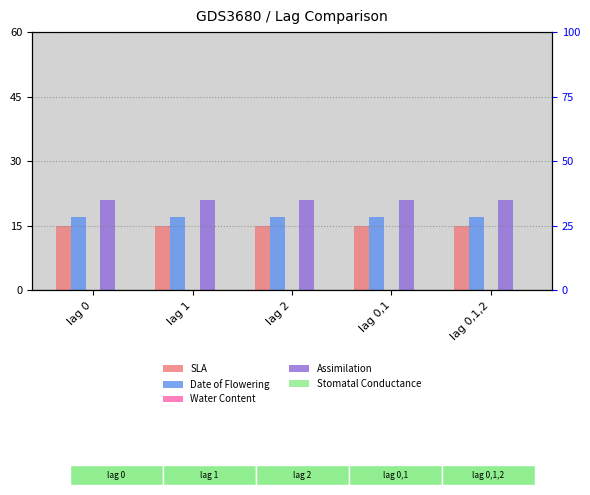

Count the number of data series in this chart.

5